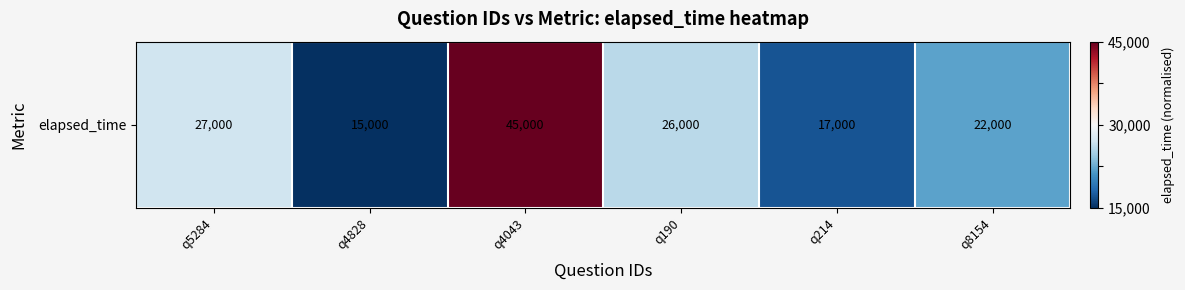

What is the approximate value at q214?

-0.9